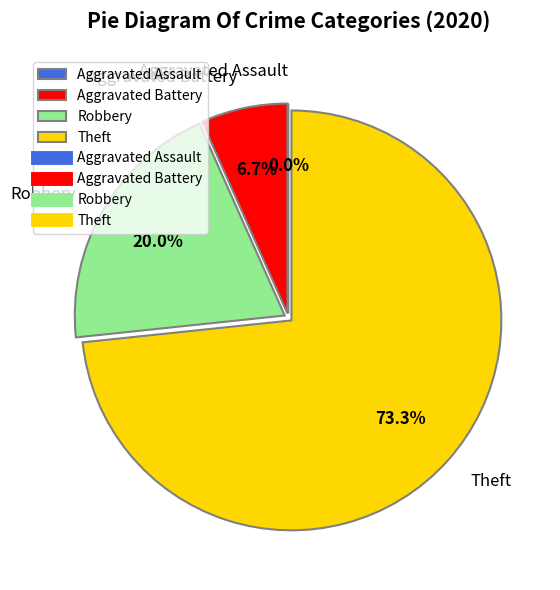

What is the change in value from Robbery to Theft?

+8